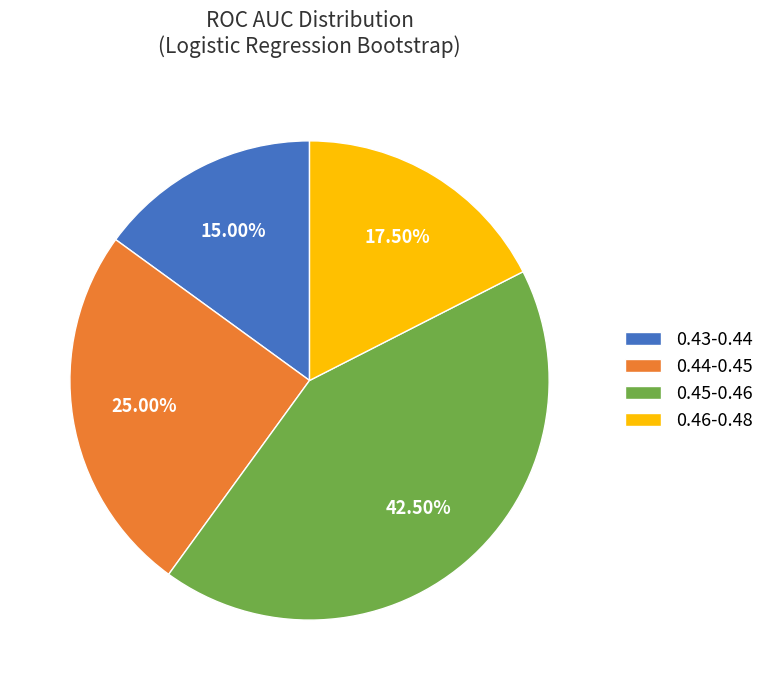

Rank the categories by value from highest to lowest.

0.45-0.46, 0.44-0.45, 0.46-0.48, 0.43-0.44